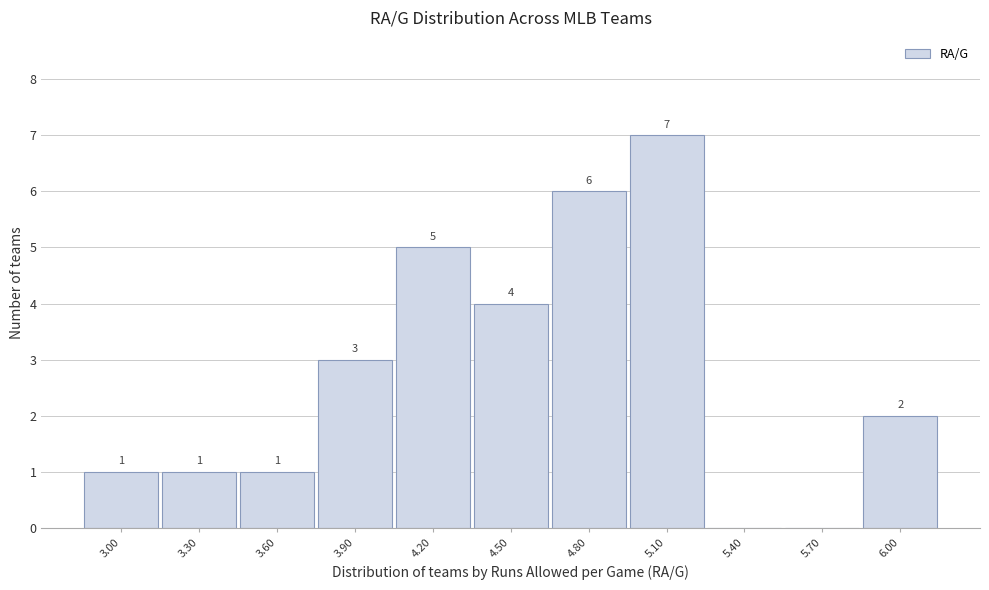

Reading left to right, list all the values displayed in this chart.

3.00=1	3.30=1	3.60=1	3.90=3	4.20=5	4.50=4	4.80=6	5.10=7	5.40=0	5.70=0	6.00=2